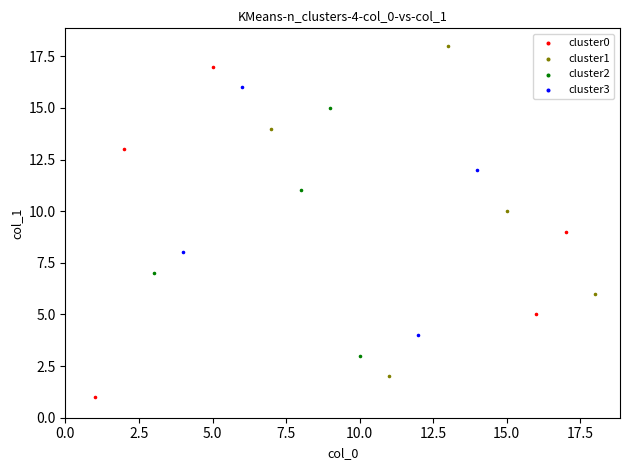

Which series contains the lowest Y value?

cluster0